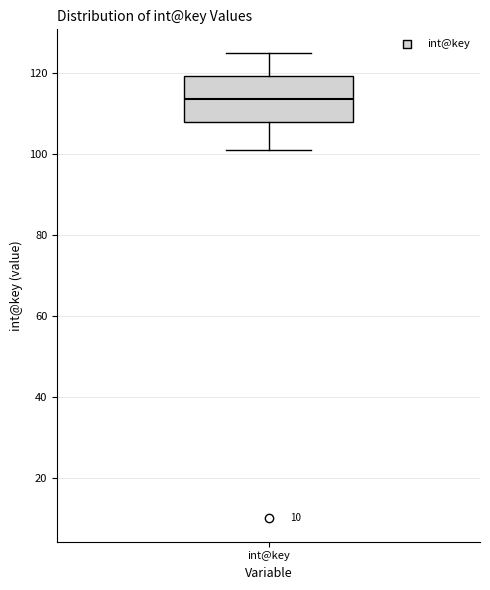

Transcribe this box plot: give where the median line is, the range the box spans, and where the two whiskers end, as read against the y-axis. The values are not printed on the chart, so give them approximately, as read against the axis.

median 114, box 108 to 120, whiskers 102 to 126